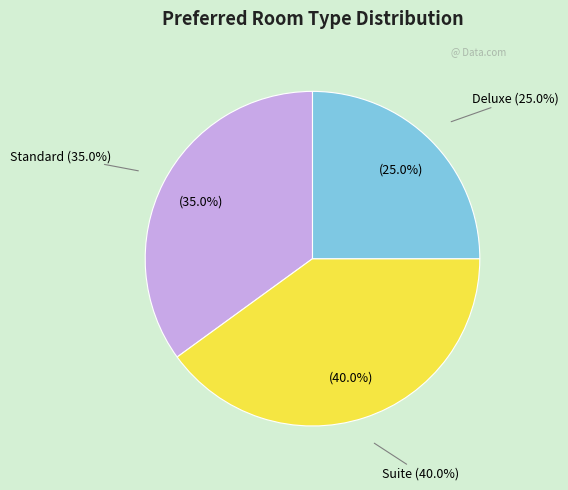

Is there any slice that represents more than half of the pie?

No